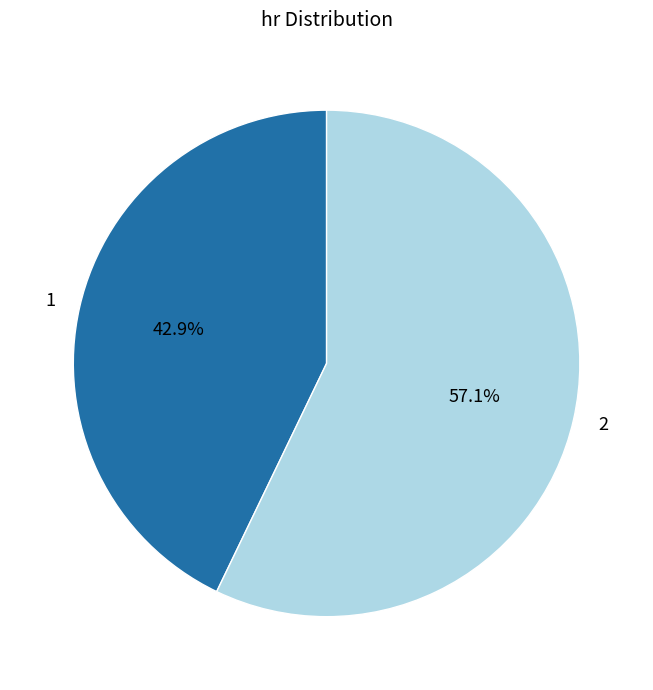

Is it true that 1 is 35% of the pie?

False